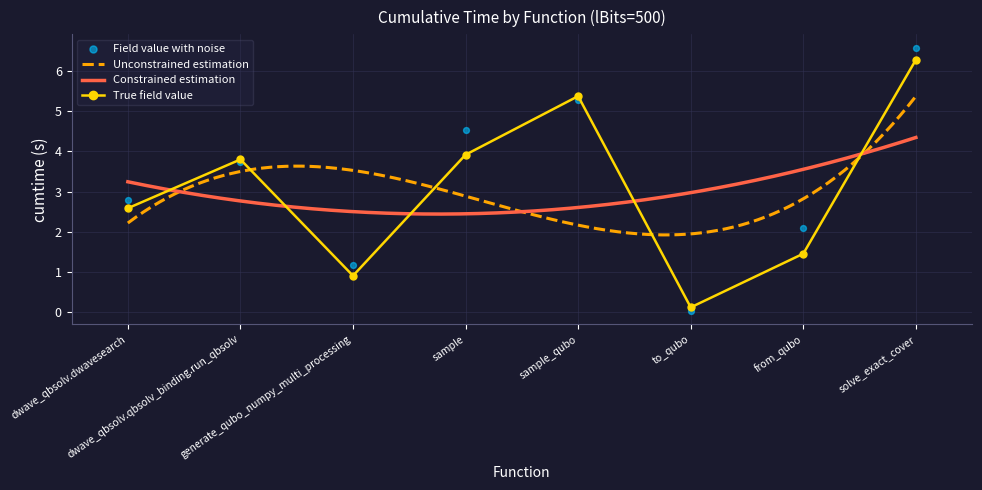

What is the change in value from generate_qubo_numpy_multi_processing to to_qubo?

-0.8